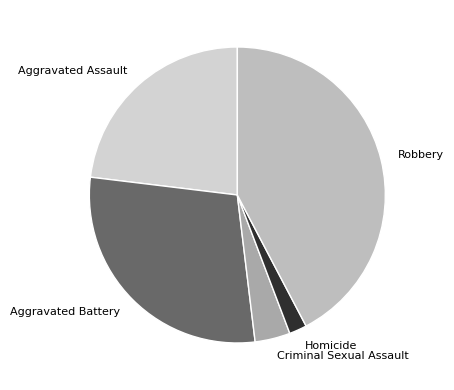

Count the number of slices in the pie.

5